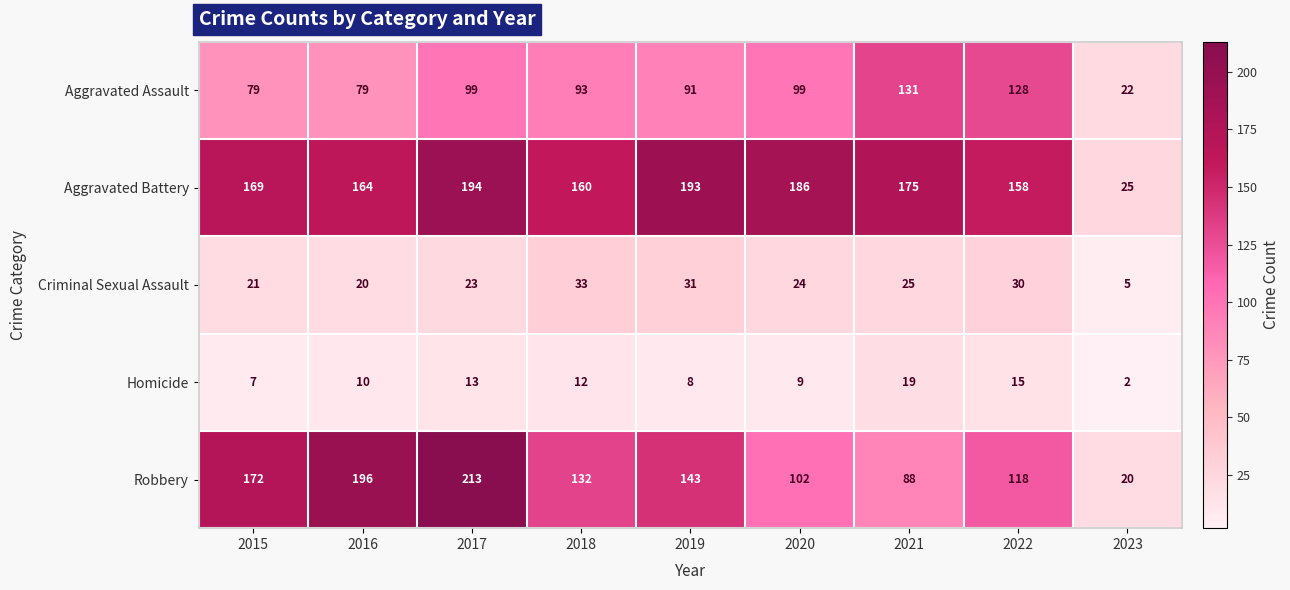

The Criminal Sexual Assault series shows 24 at 2020. True or false?

True